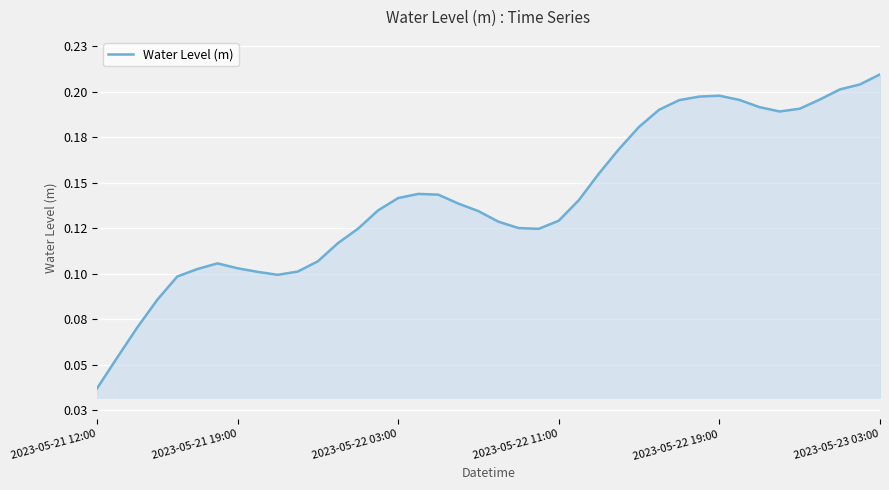

Does the chart have visible grid lines?

Yes